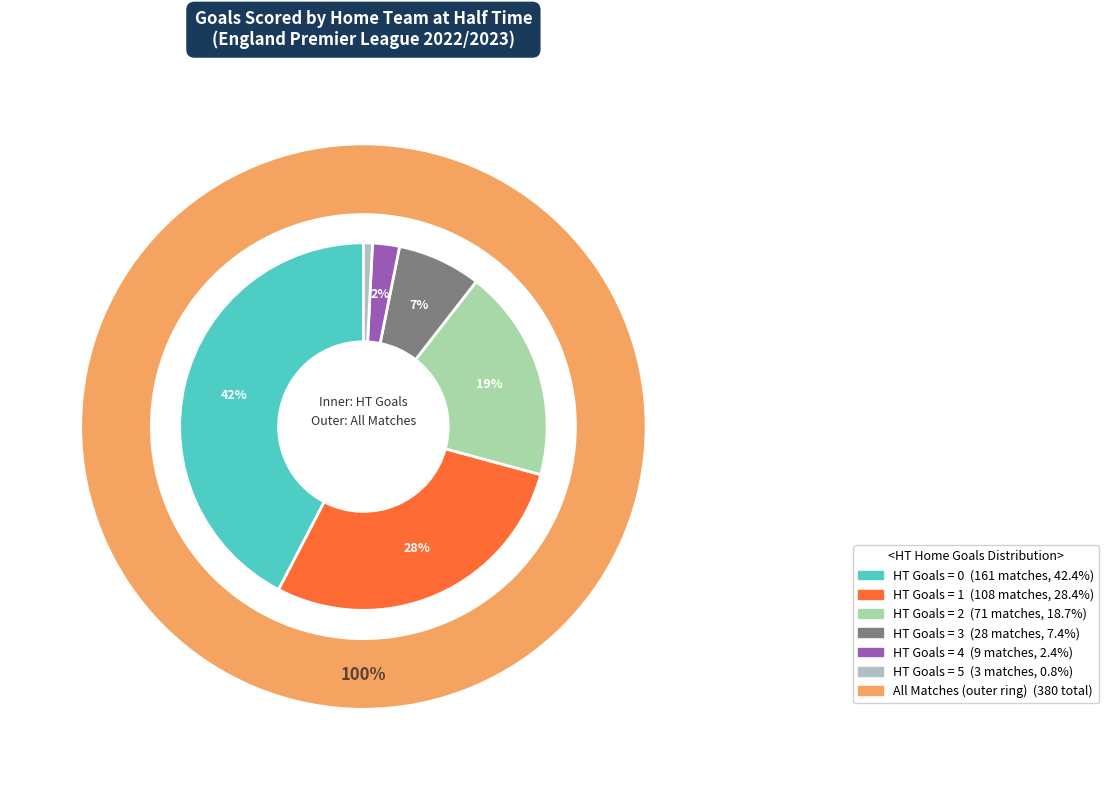

To the nearest percent, what is the average slice percentage?

17%